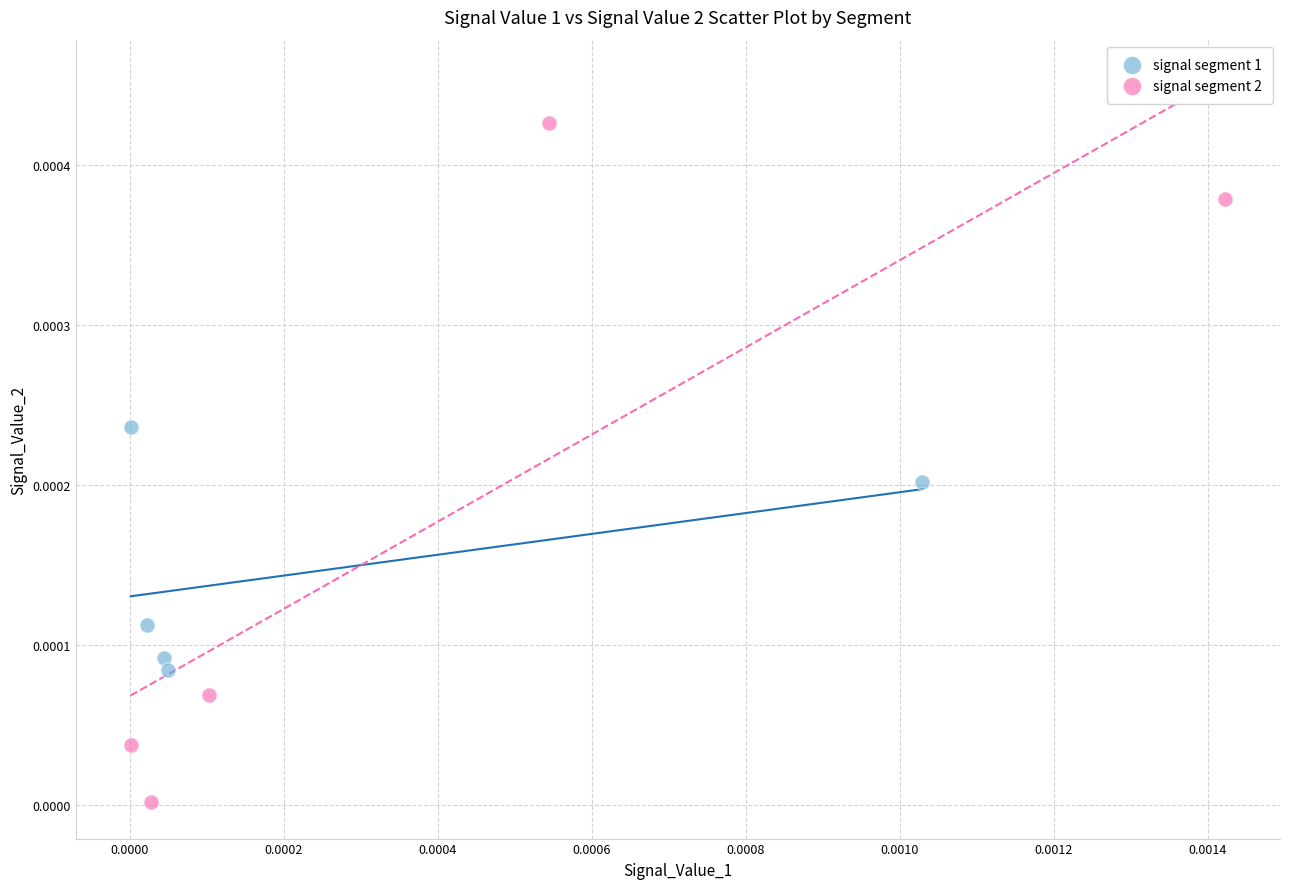

Which series reaches the maximum Y coordinate?

signal segment 2